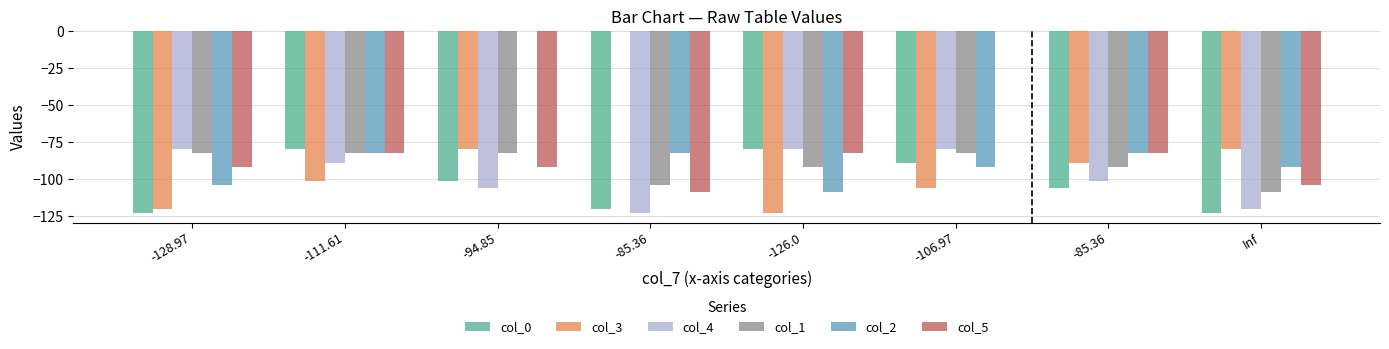

How many groups of bars are there?

8